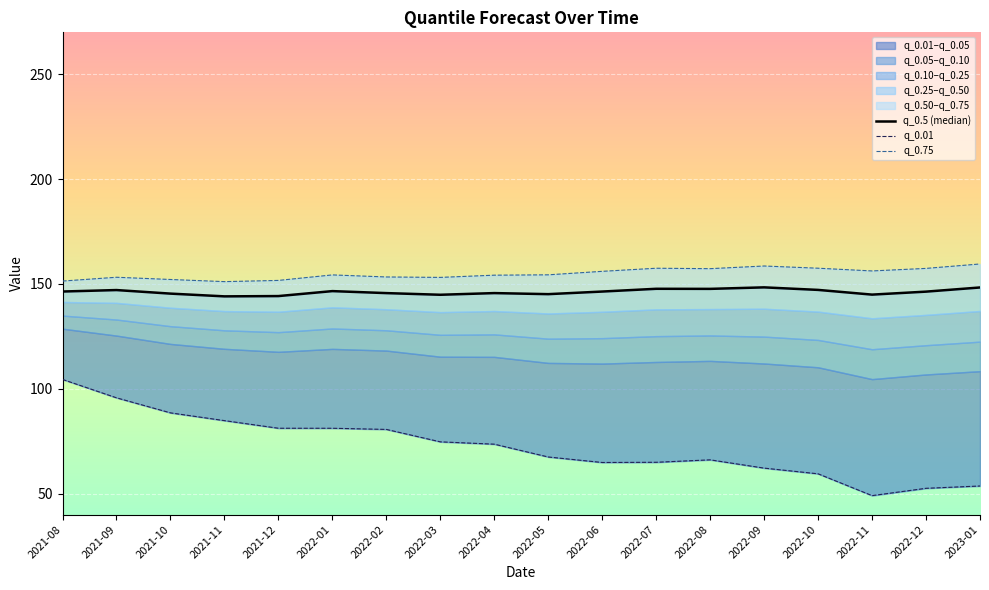

Is it true that q_0.75 equals 101.4 at 2022-03?

False